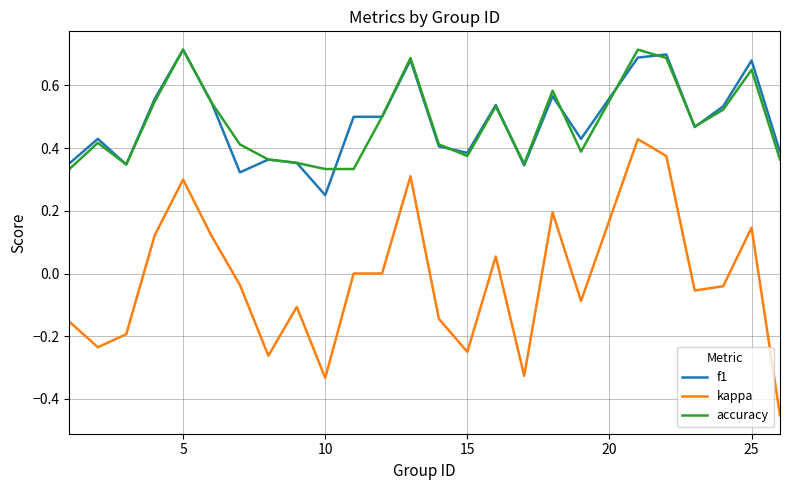

True or false: accuracy and kappa intersect in this chart.

False